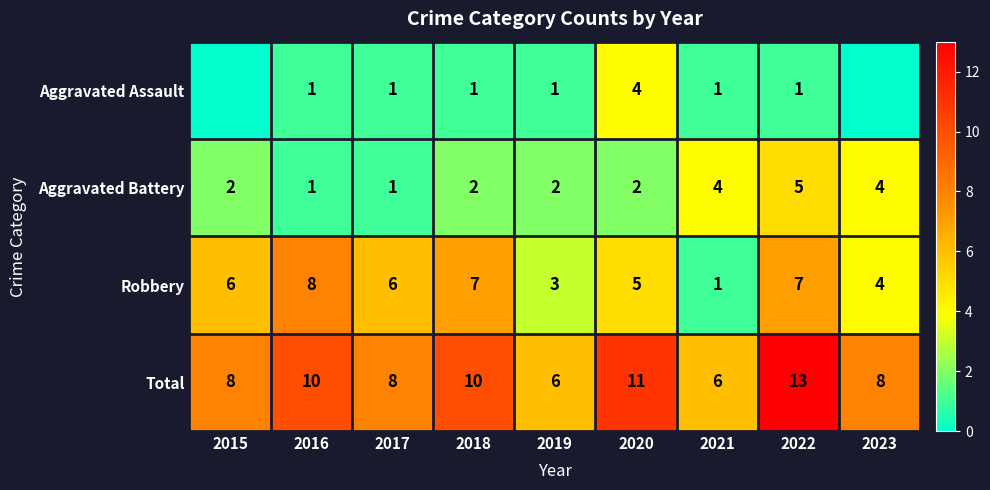

What value does the Aggravated Battery series have at 2016?

1